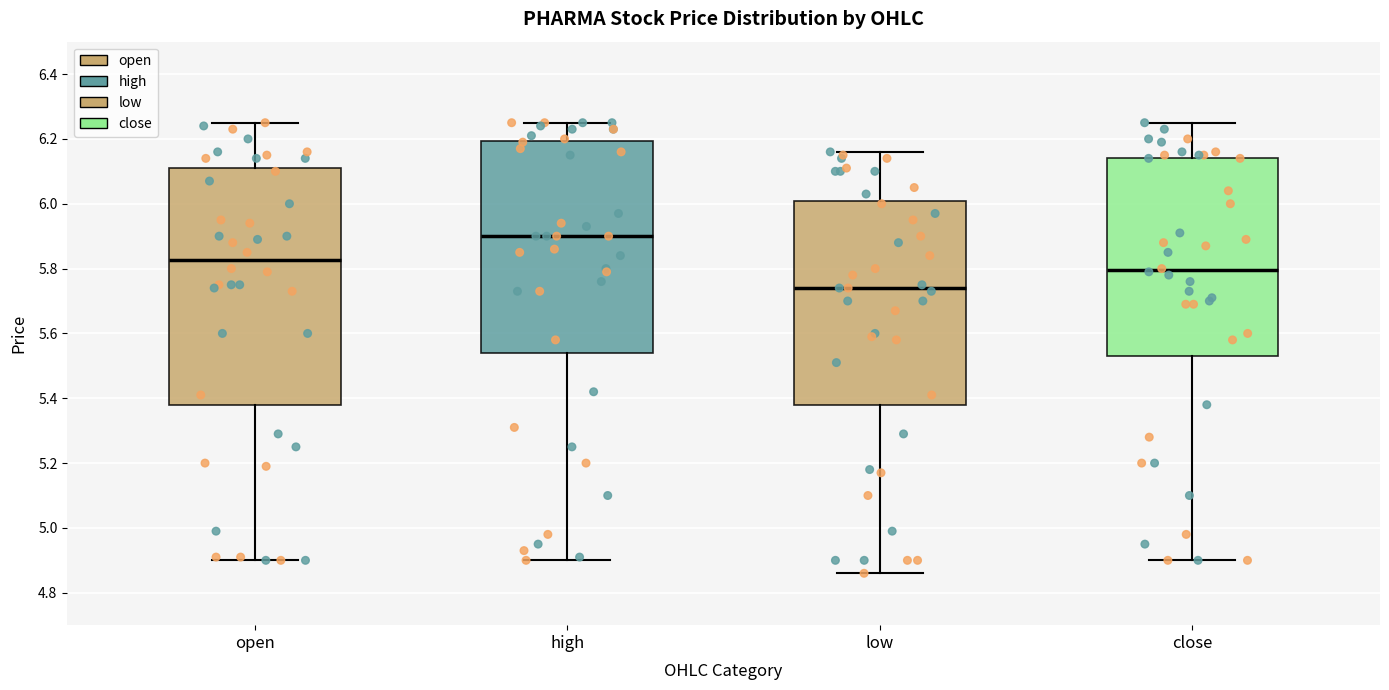

Reading left to right, read every box against the y-axis: the position of its median line, the range the box covers, and the ends of its whiskers. The values are not printed on the chart, so give them approximately, as read against the axis.

open: median 5.82, box 5.38 to 6.12, whiskers 4.90 to 6.26
high: median 5.90, box 5.54 to 6.20, whiskers 4.90 to 6.26
low: median 5.74, box 5.38 to 6.00, whiskers 4.86 to 6.16
close: median 5.80, box 5.54 to 6.14, whiskers 4.90 to 6.26